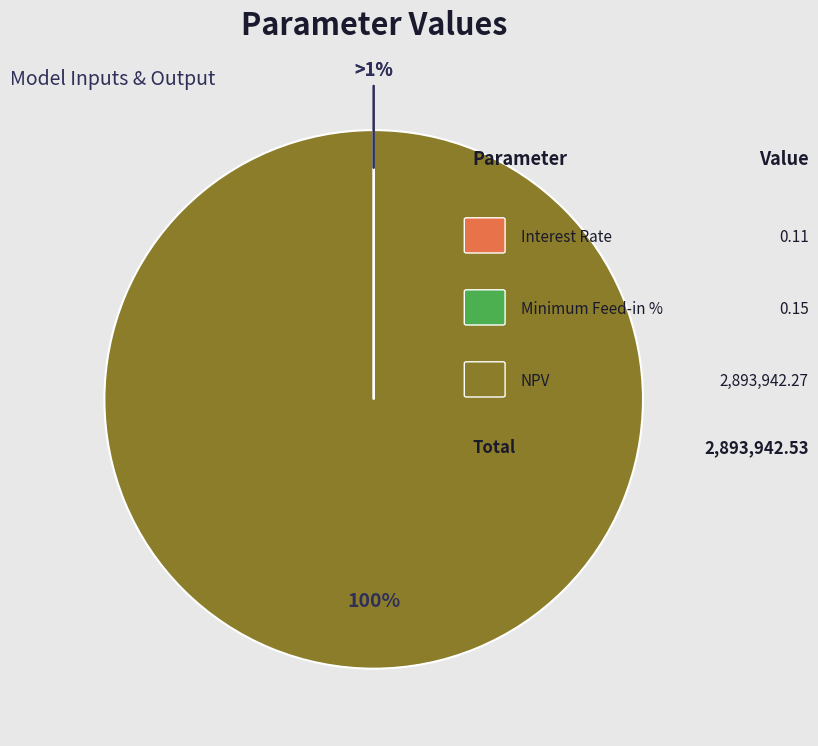

Which category has the biggest portion of the pie?

NPV